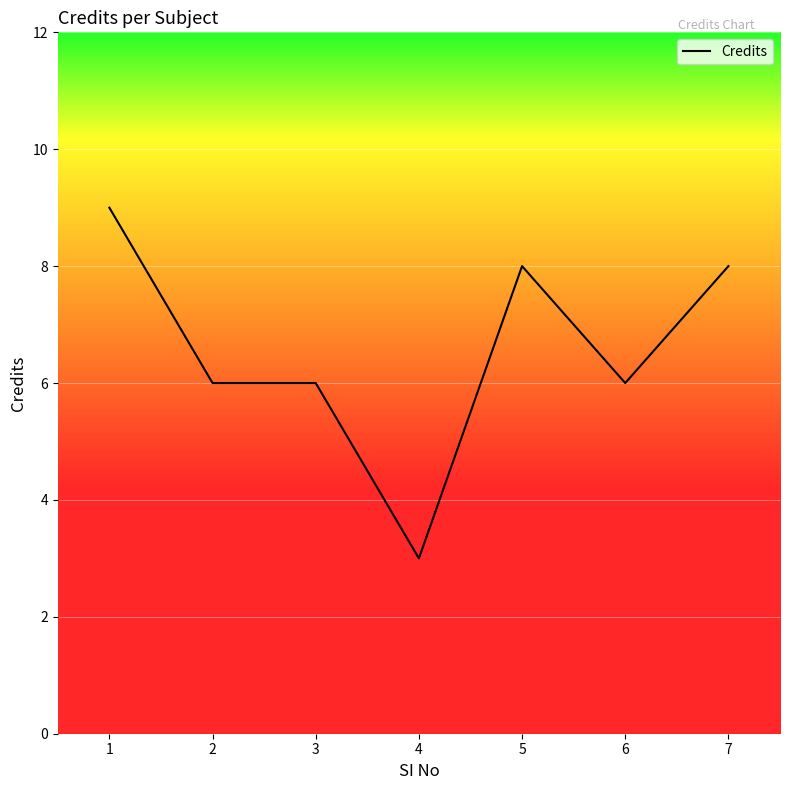

Which label corresponds to the smallest value in the chart?

4